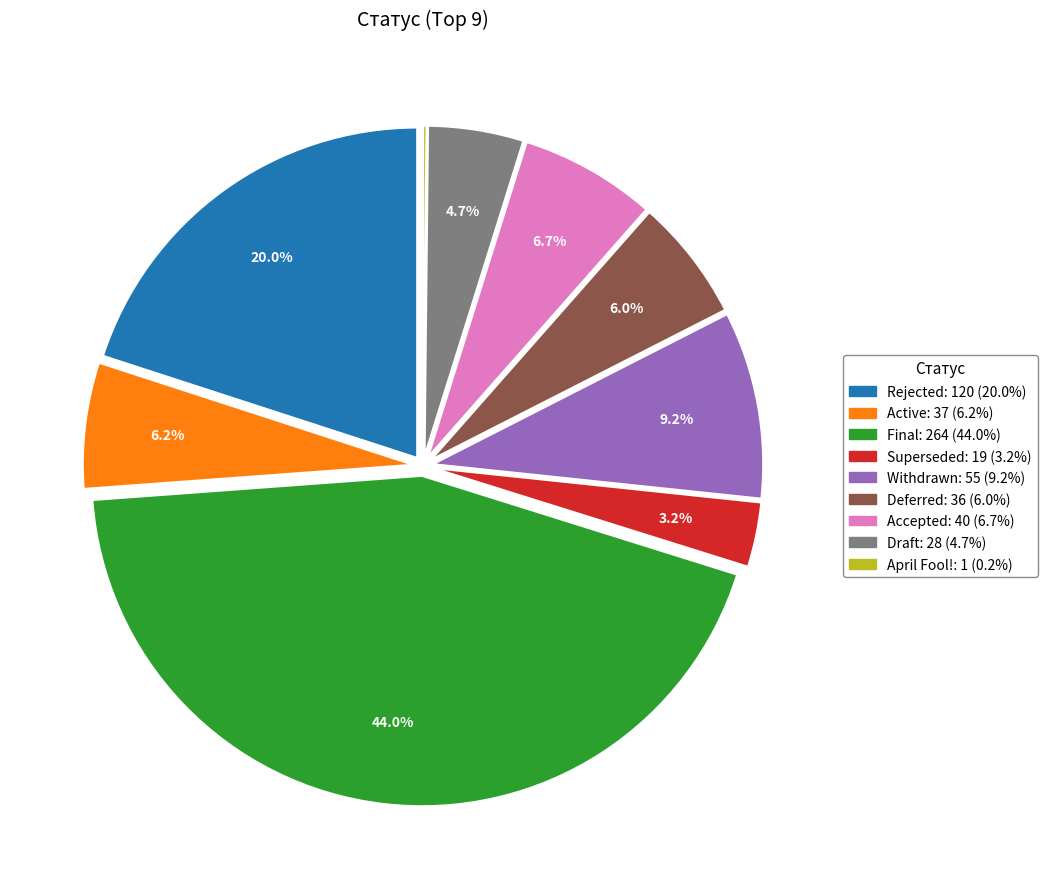

Between Final and Rejected, which is larger?

Final